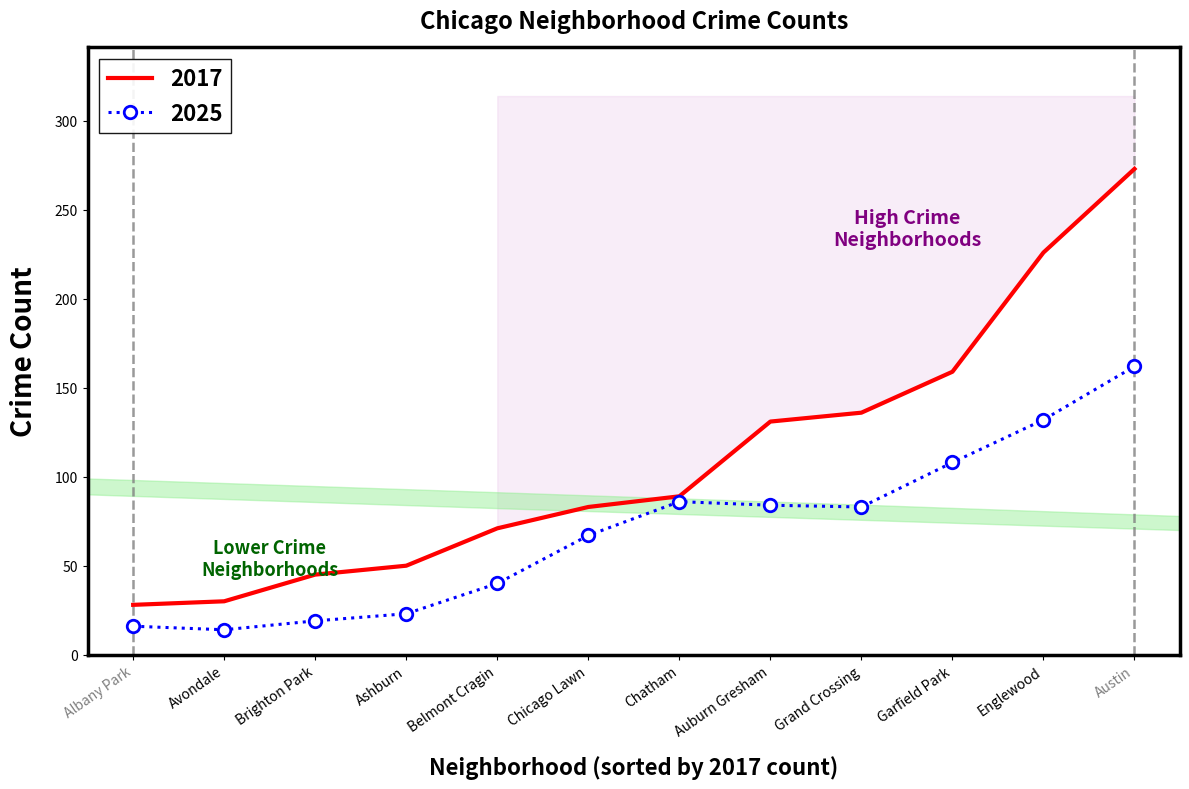

Reading right to left, what are all the values shown in this chart?

2017: Avondale=30	Brighton Park=45	Belmont Cragin=71	Ashburn=50	Albany Park=28	Grand Crossing=136	Garfield Park=159	Englewood=226	Chicago Lawn=83	Chatham=89	Austin=273	Auburn Gresham=131
2025: Avondale=14	Brighton Park=19	Belmont Cragin=40	Ashburn=23	Albany Park=16	Grand Crossing=83	Garfield Park=108	Englewood=132	Chicago Lawn=67	Chatham=86	Austin=162	Auburn Gresham=84